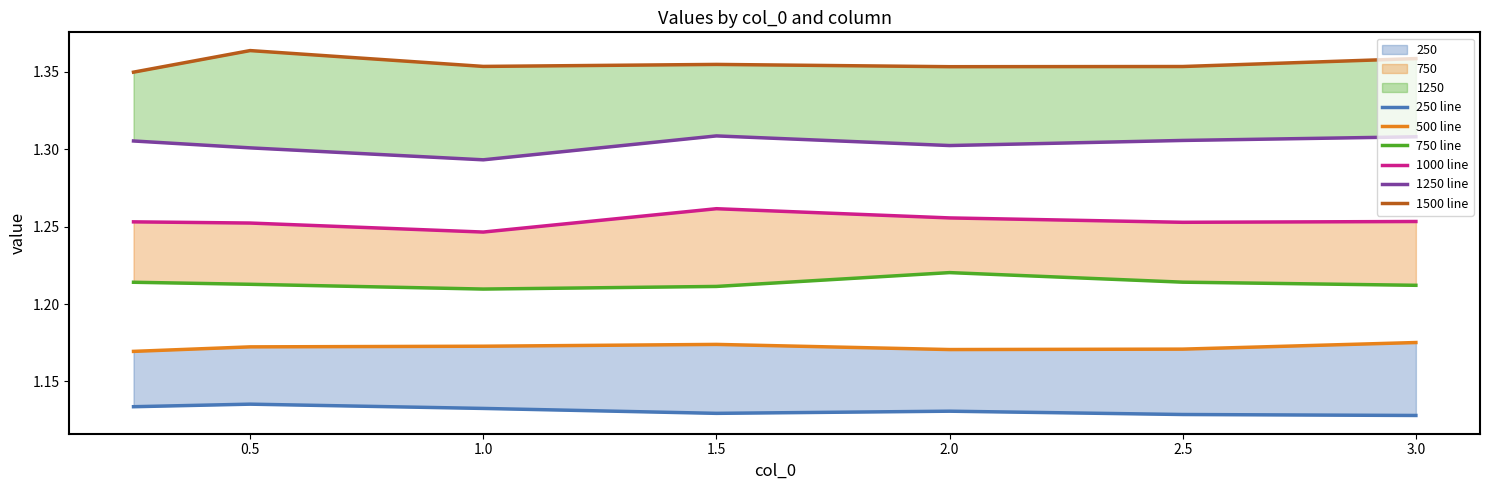

What is the minimum value shown in the chart?

1.1